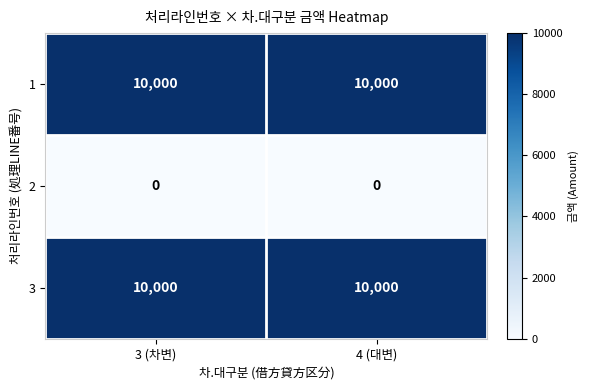

Is it true that 1 equals 15818 at 3 (차변)?

False